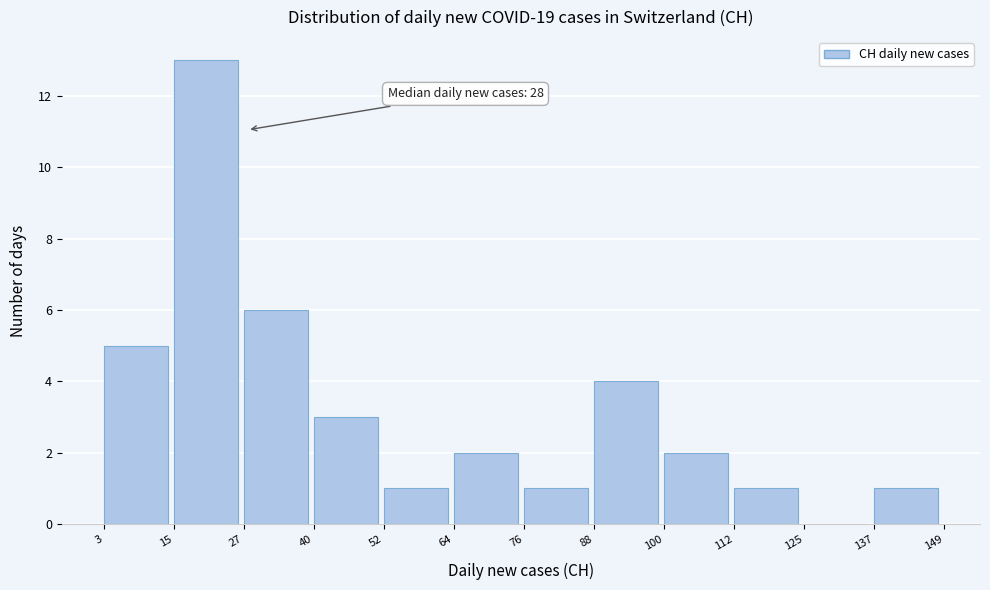

Which range on the x-axis has the tallest bar?

15 to 27